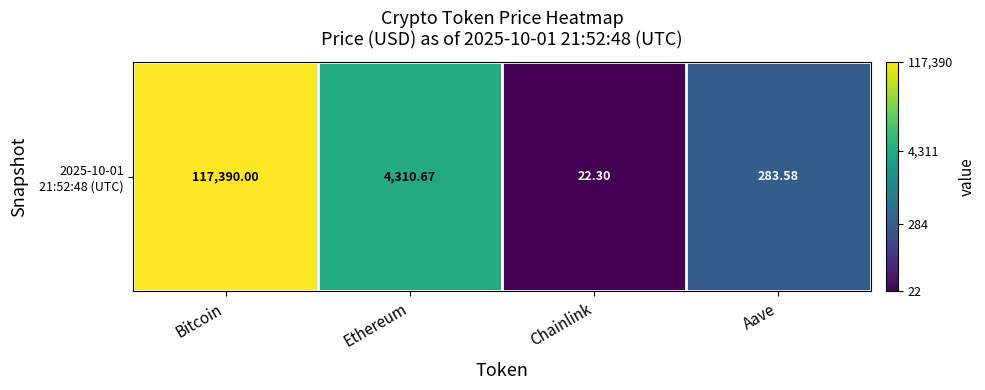

Which has a higher value, Aave or Chainlink?

Aave